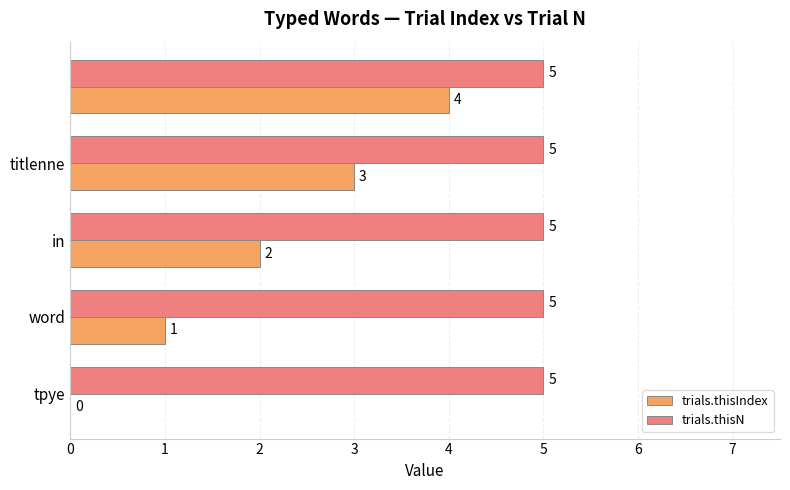

Which series has the largest total across all categories?

trials.thisN